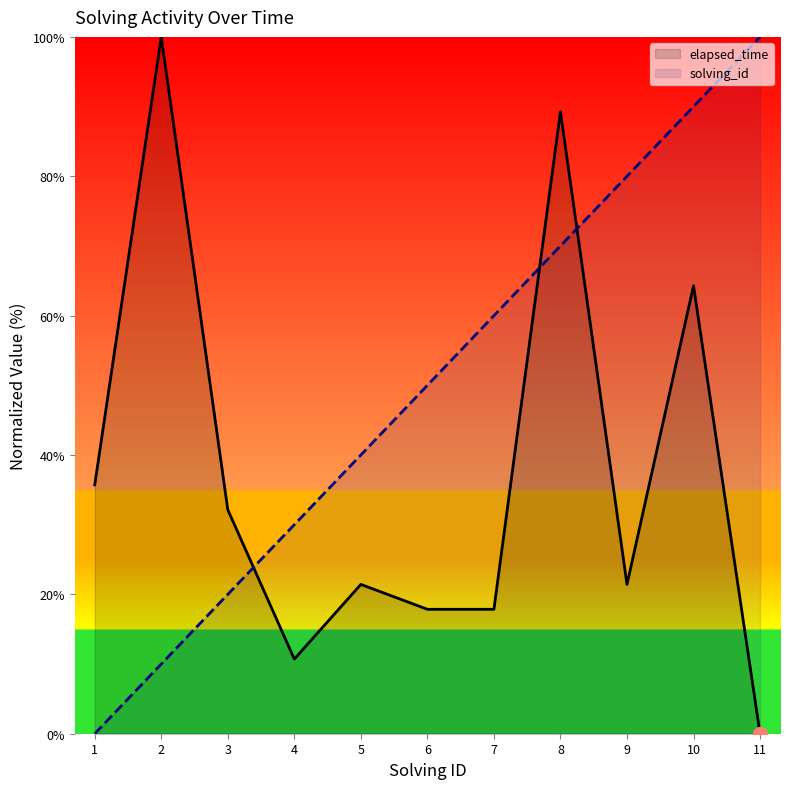

What is the difference between the highest and lowest values at 9?

58.6